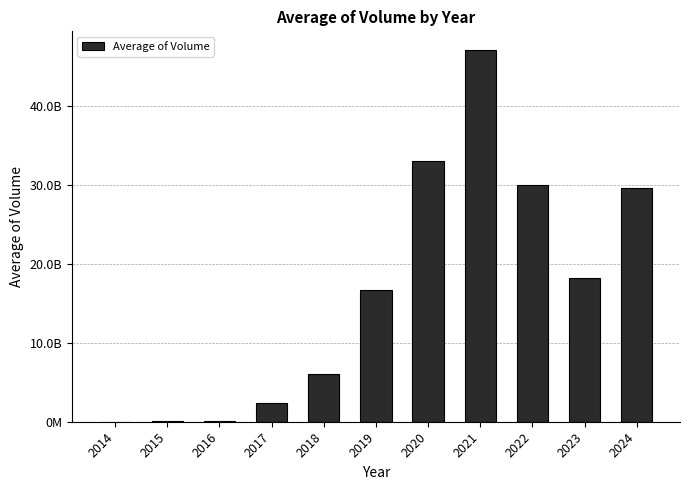

Which category has the highest value across all series?

2021